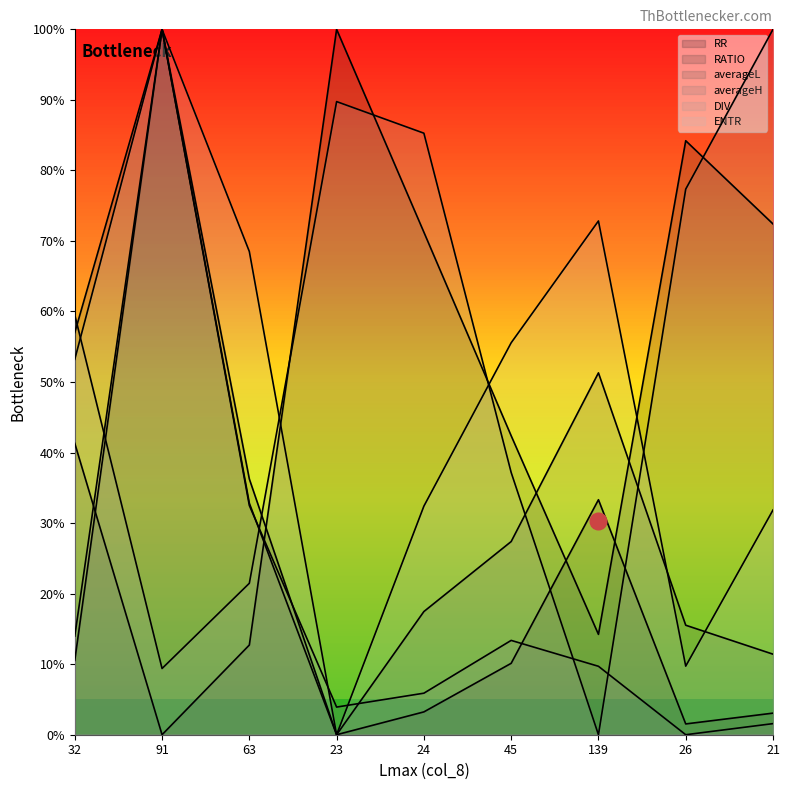

Does the chart have visible grid lines?

No